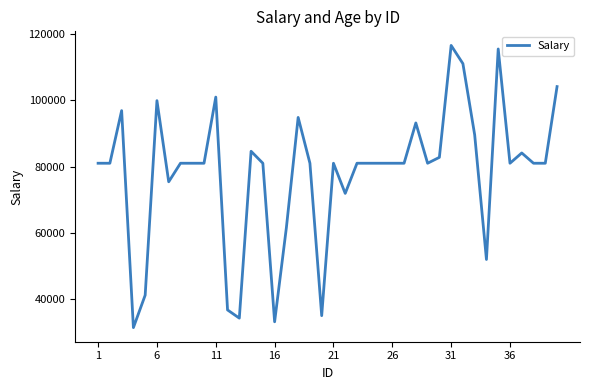

How many lines are shown in the chart?

1